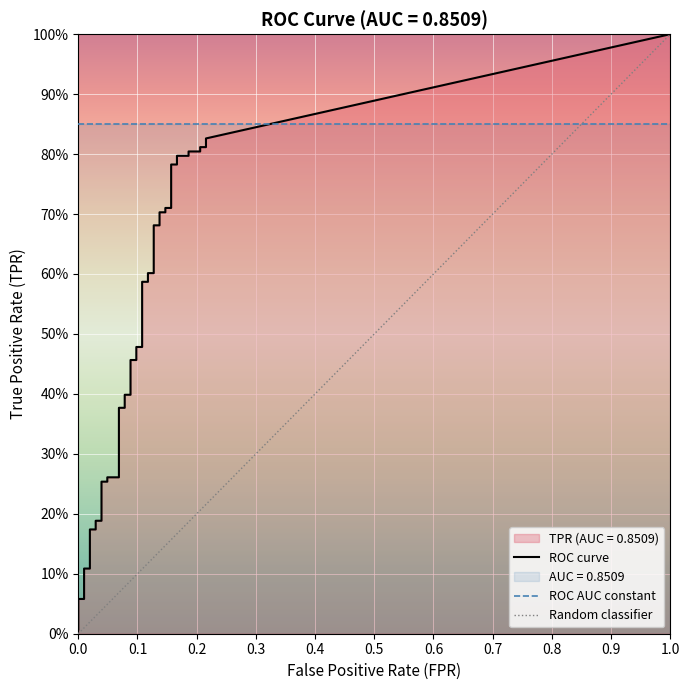

What is the sum of the tpr values at 5 and 32?

1.0